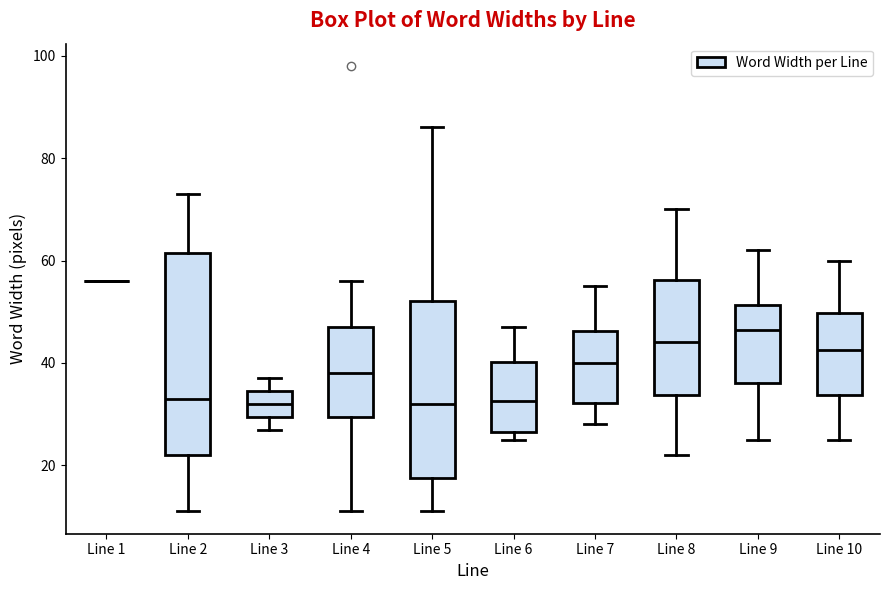

Reading left to right, transcribe this box plot: for each box, give where its median line is, the range the box spans, and where its two whiskers end, as read against the y-axis. The values are not printed on the chart, so give them approximately, as read against the axis.

Line 1: box collapsed to a line at 56, whiskers 56 to 56
Line 2: median 34, box 22 to 62, whiskers 12 to 74
Line 3: median 32, box 30 to 34, whiskers 28 to 38
Line 4: median 38, box 30 to 48, whiskers 12 to 56
Line 5: median 32, box 18 to 52, whiskers 12 to 86
Line 6: median 32, box 26 to 40, whiskers 26 (just below the box's lower edge) to 48
Line 7: median 40, box 32 to 46, whiskers 28 to 56
Line 8: median 44, box 34 to 56, whiskers 22 to 70
Line 9: median 46, box 36 to 52, whiskers 26 to 62
Line 10: median 42, box 34 to 50, whiskers 26 to 60